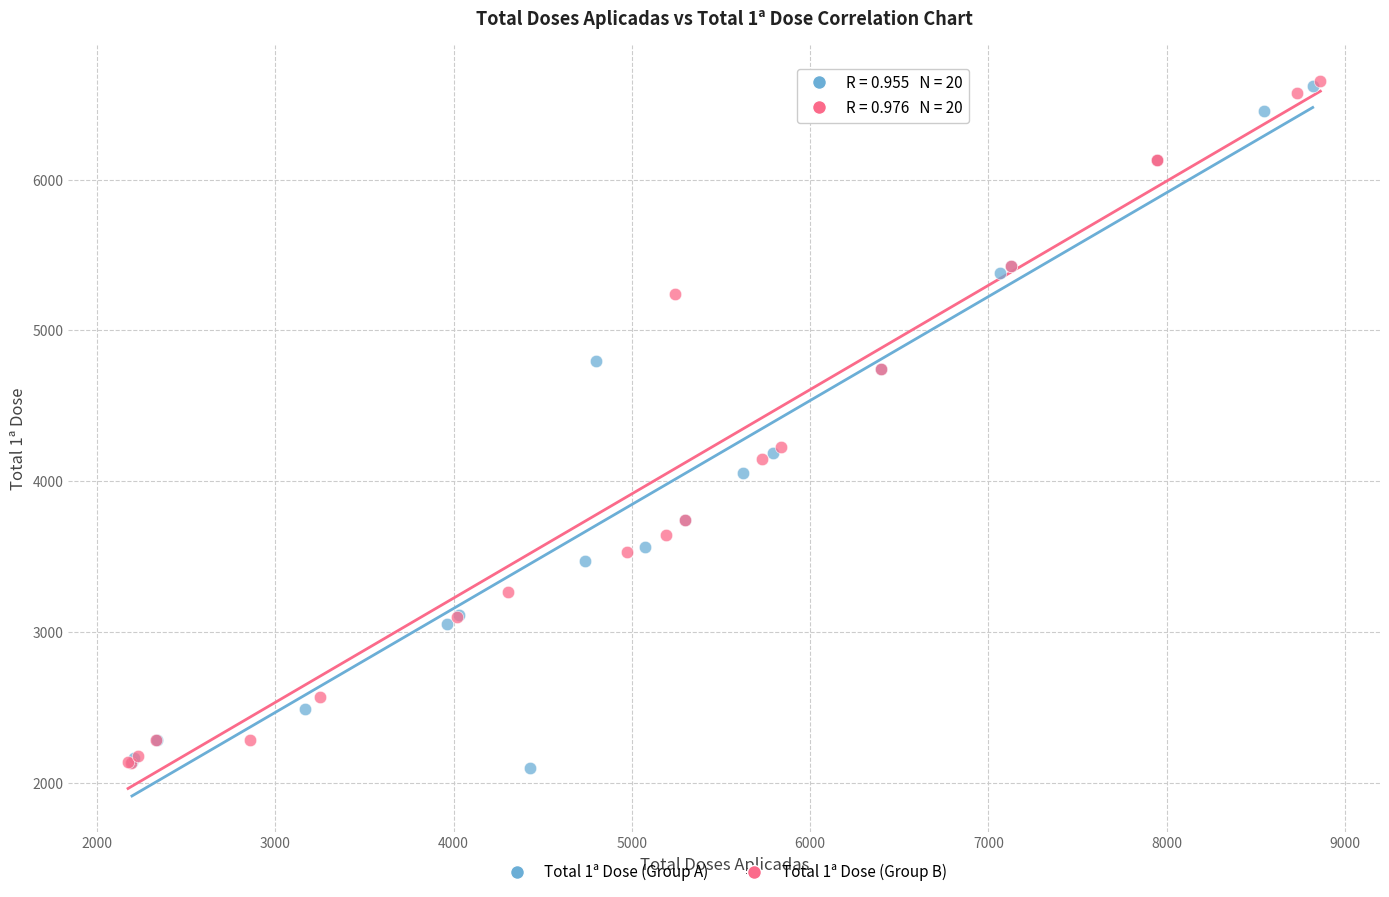

What are all the series names shown in the legend?

Total 1ª Dose (Group A), Total 1ª Dose (Group B)